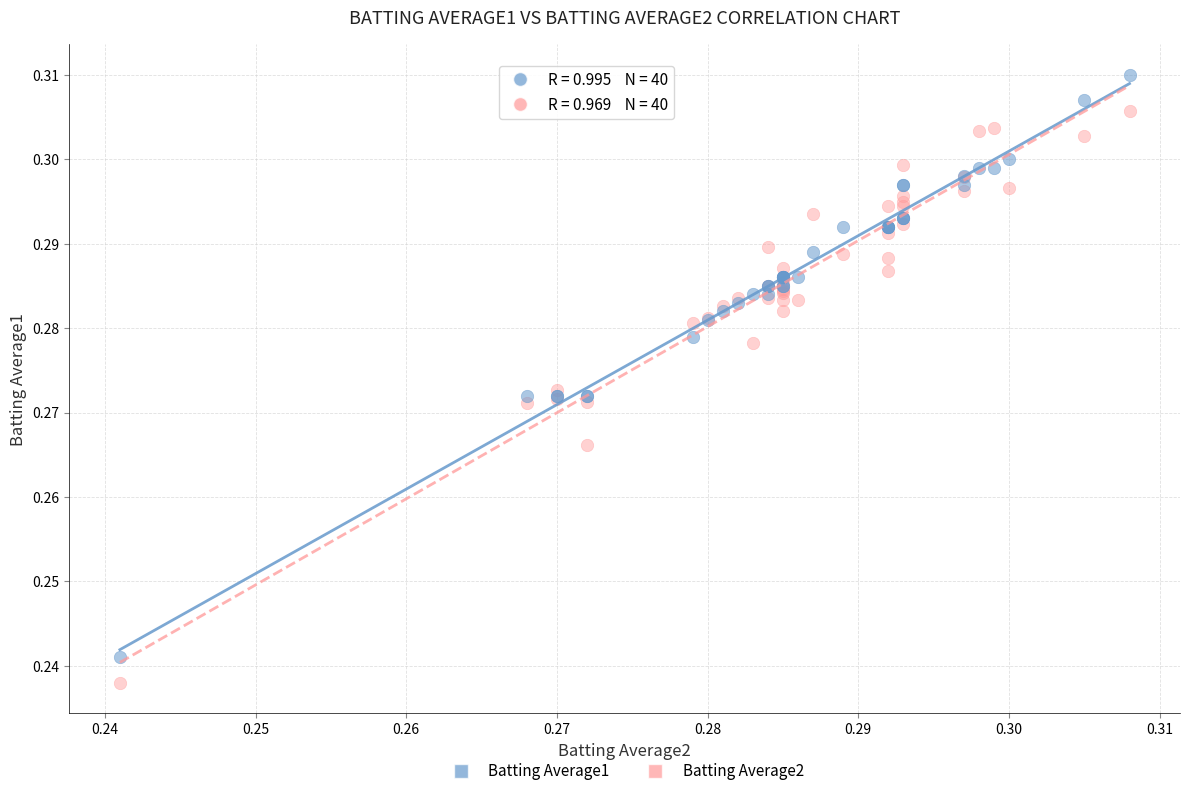

Which series contains the highest Y value?

Batting Average1